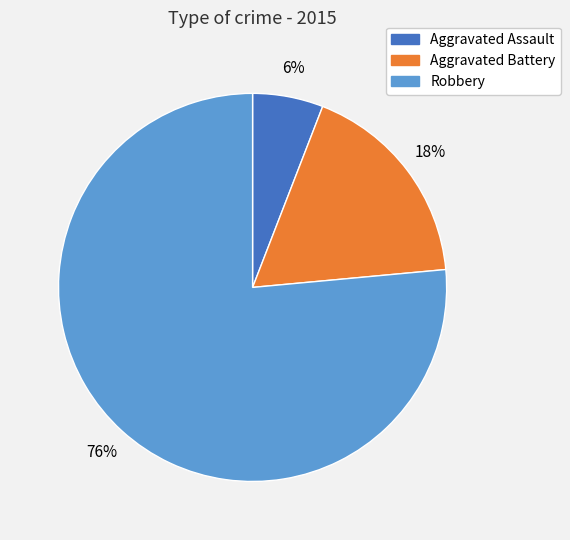

Do Aggravated Assault and Aggravated Battery together represent more than half of the pie?

No